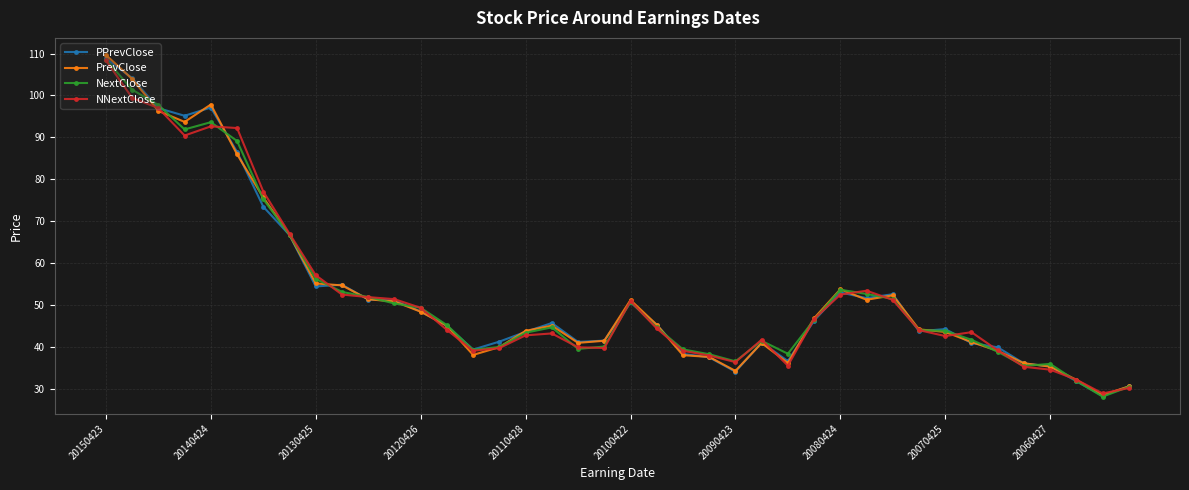

What is the maximum value shown in the chart?

109.7